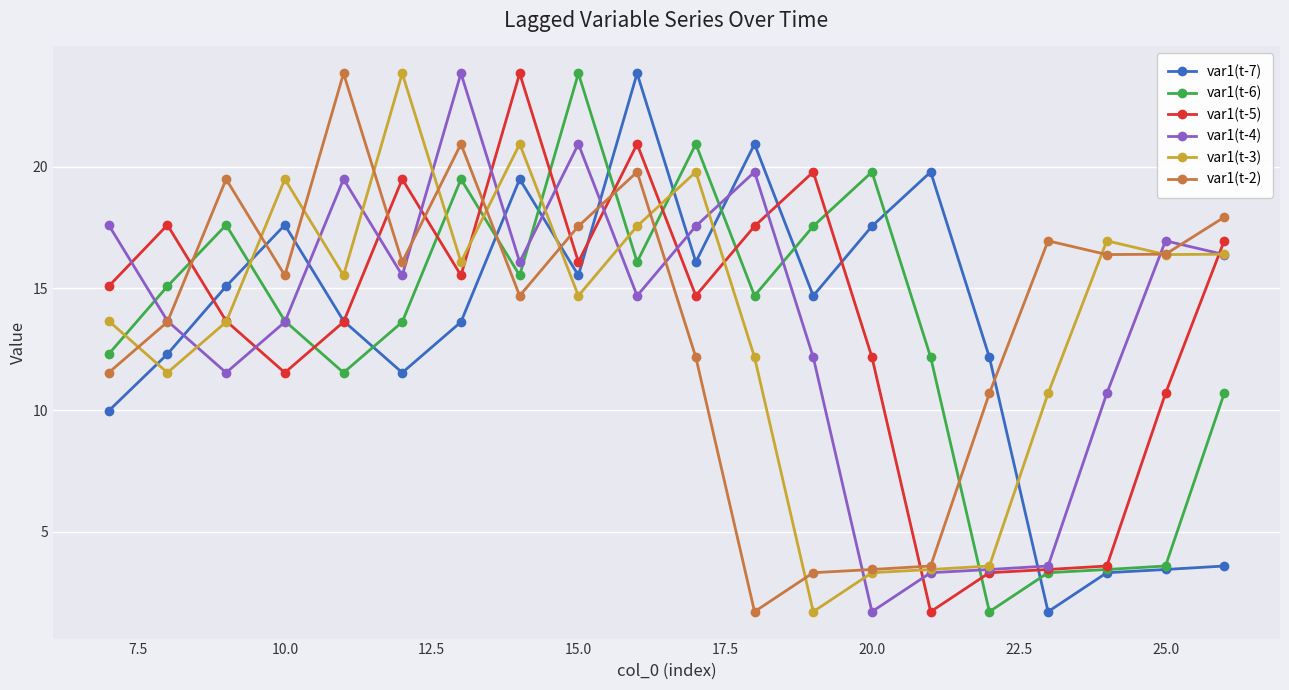

True or false: var1(t-6) and var1(t-7) intersect in this chart.

True